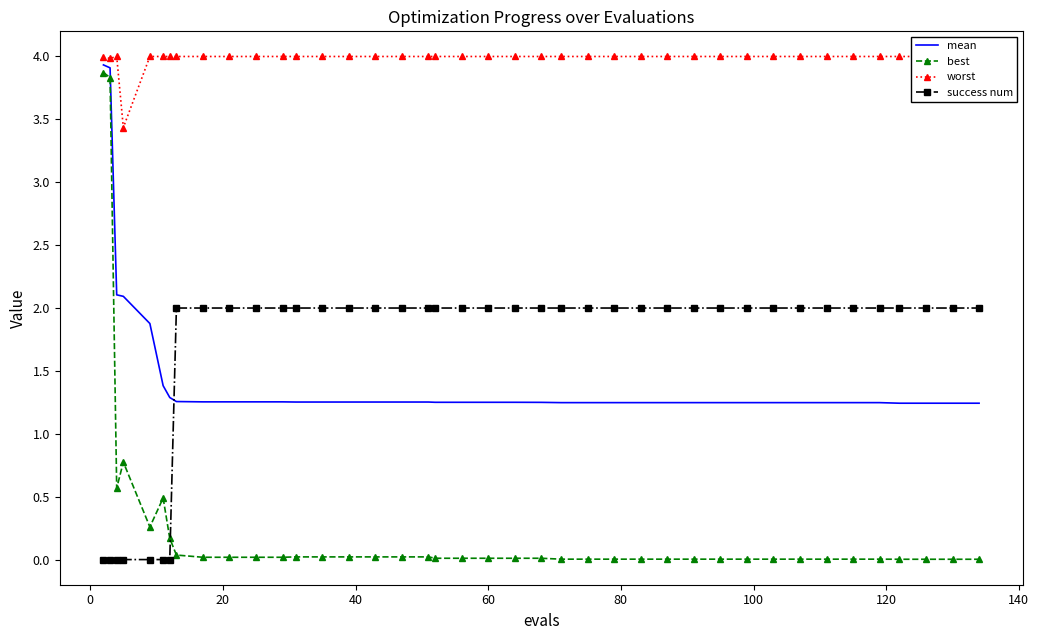

How many intersections are there between best and success num?

1